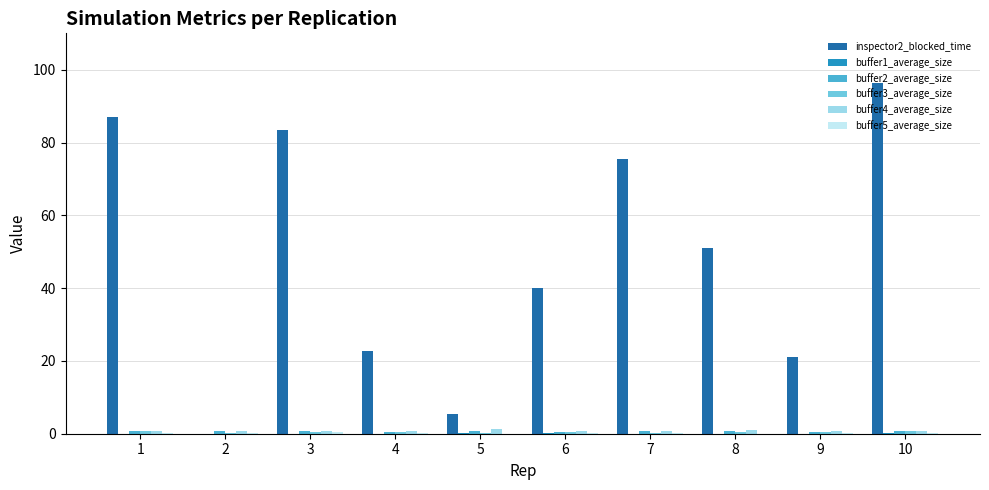

At which category does the chart reach its peak across all series?

10